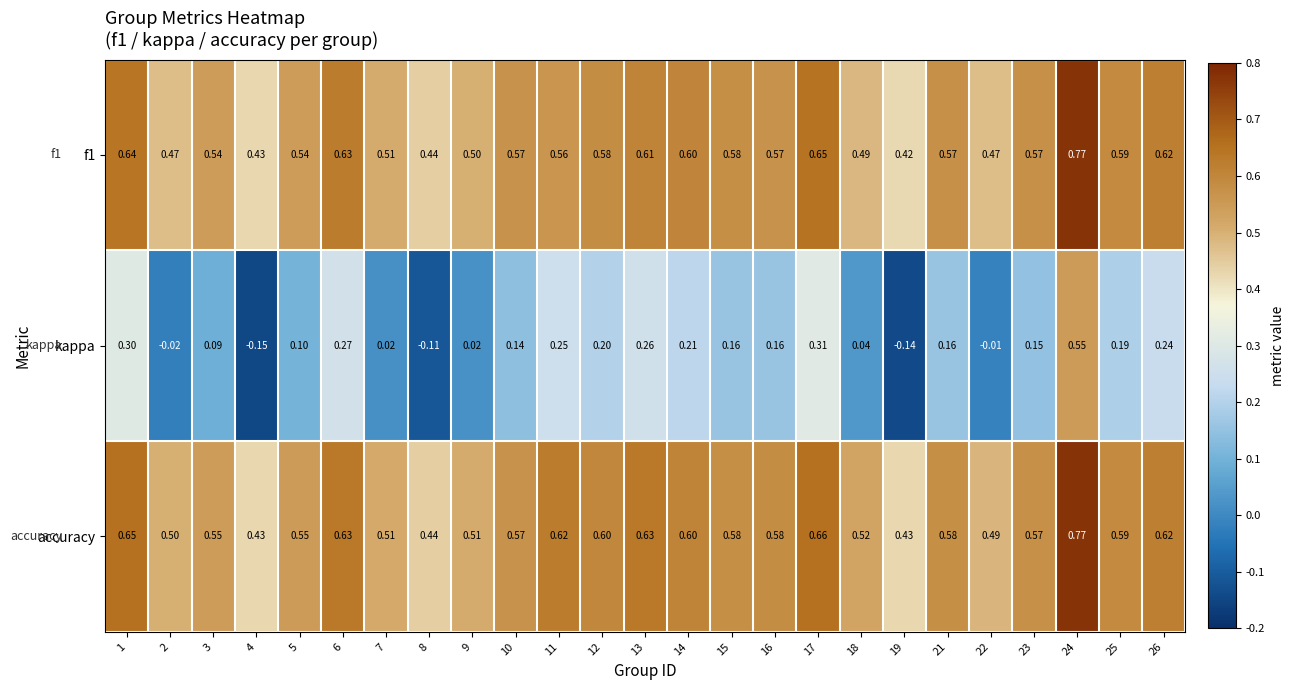

Which series has the largest range (max minus min)?

kappa